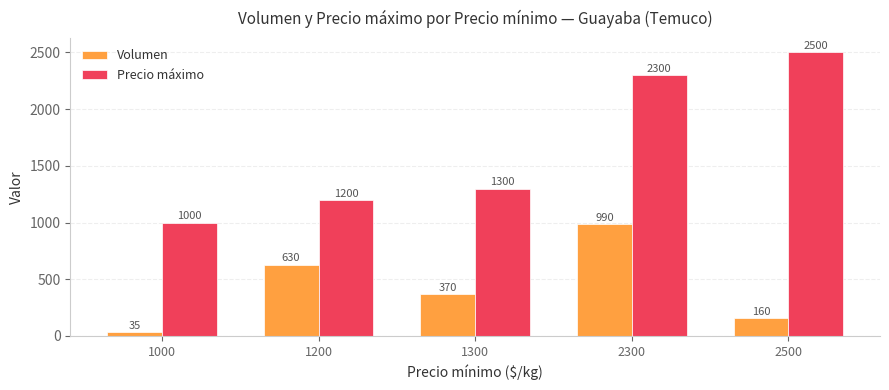

Rank the series by their average value, from highest to lowest.

Precio máximo, Volumen